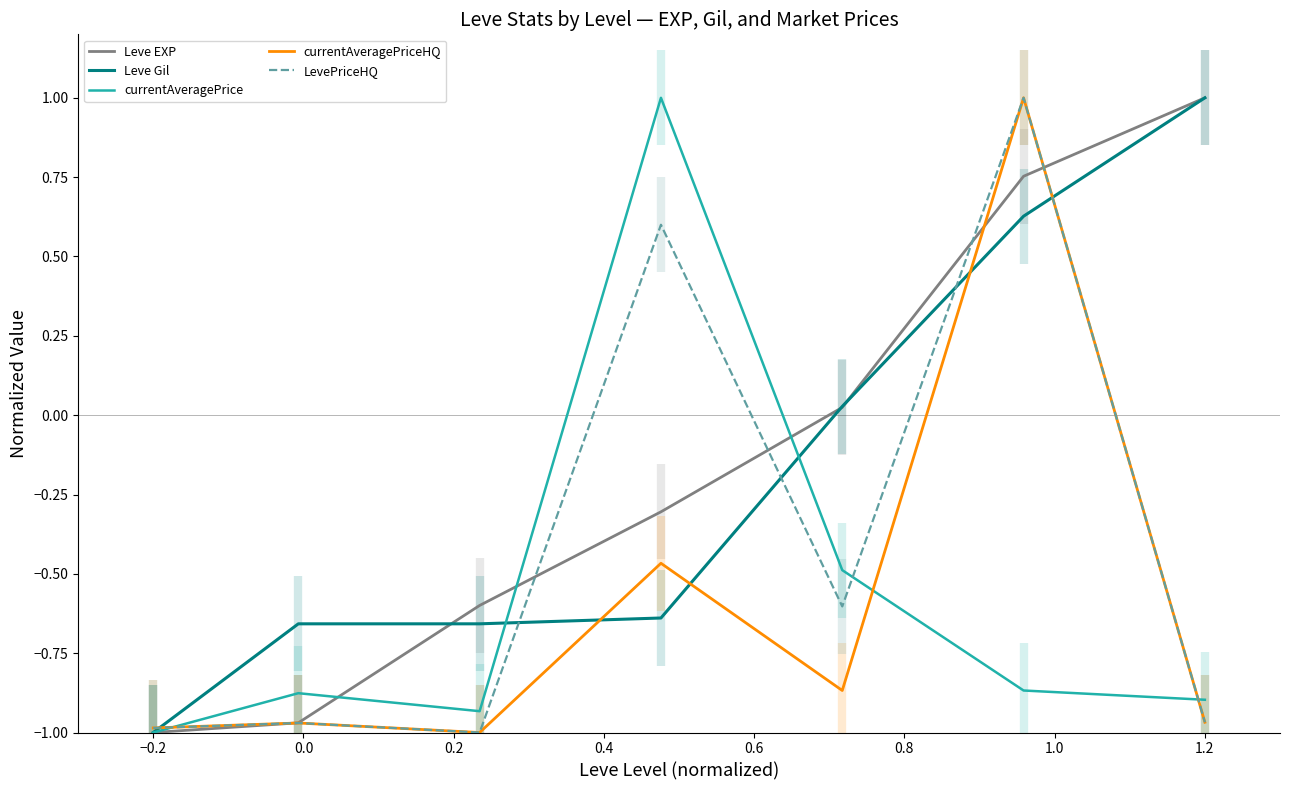

True or false: LevePriceHQ has a value of -0.3 at −0.2.

False